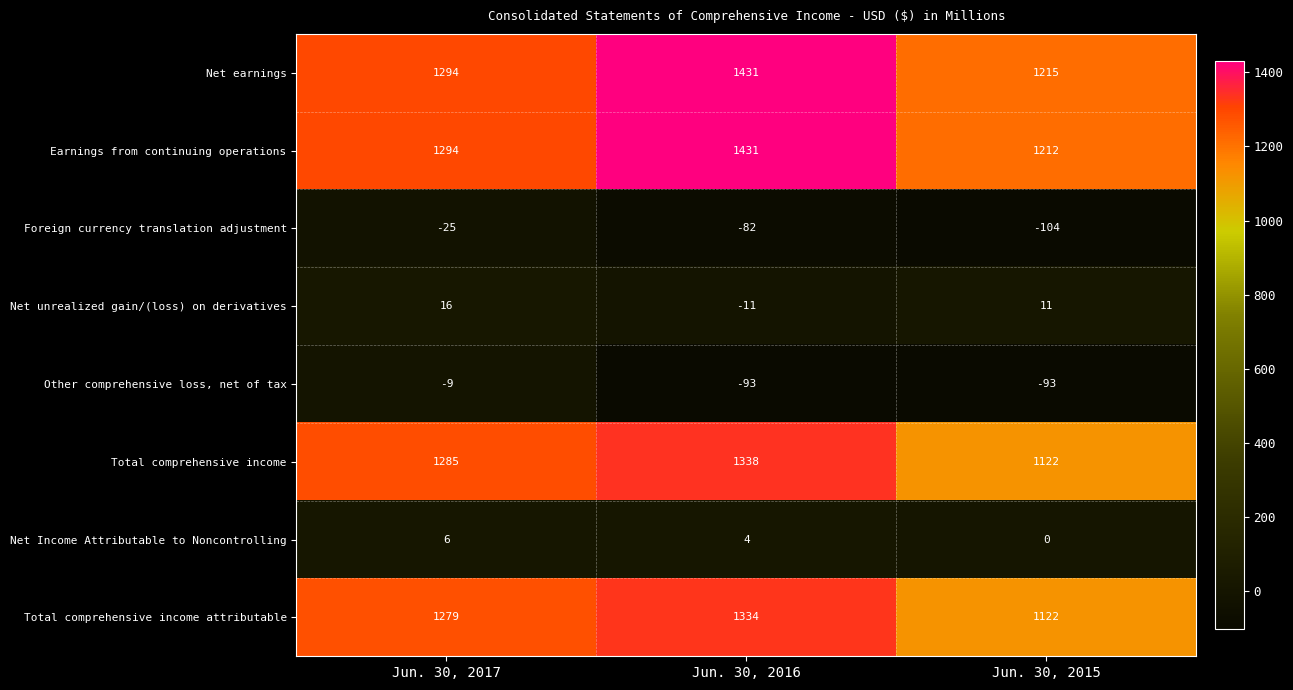

At which category does the chart reach its peak across all series?

Jun. 30, 2016